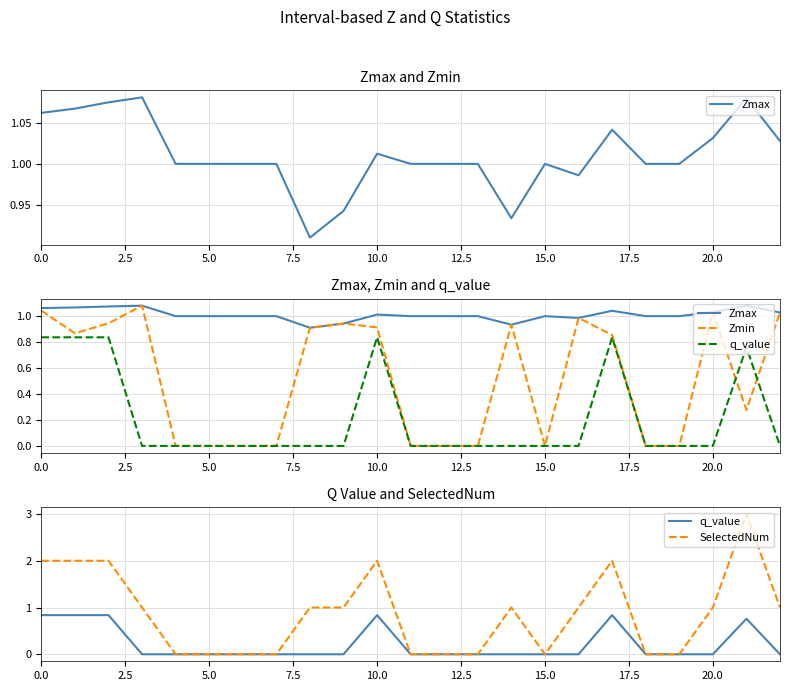

True or false: Zmax has more than 0 points higher than both neighbors.

True